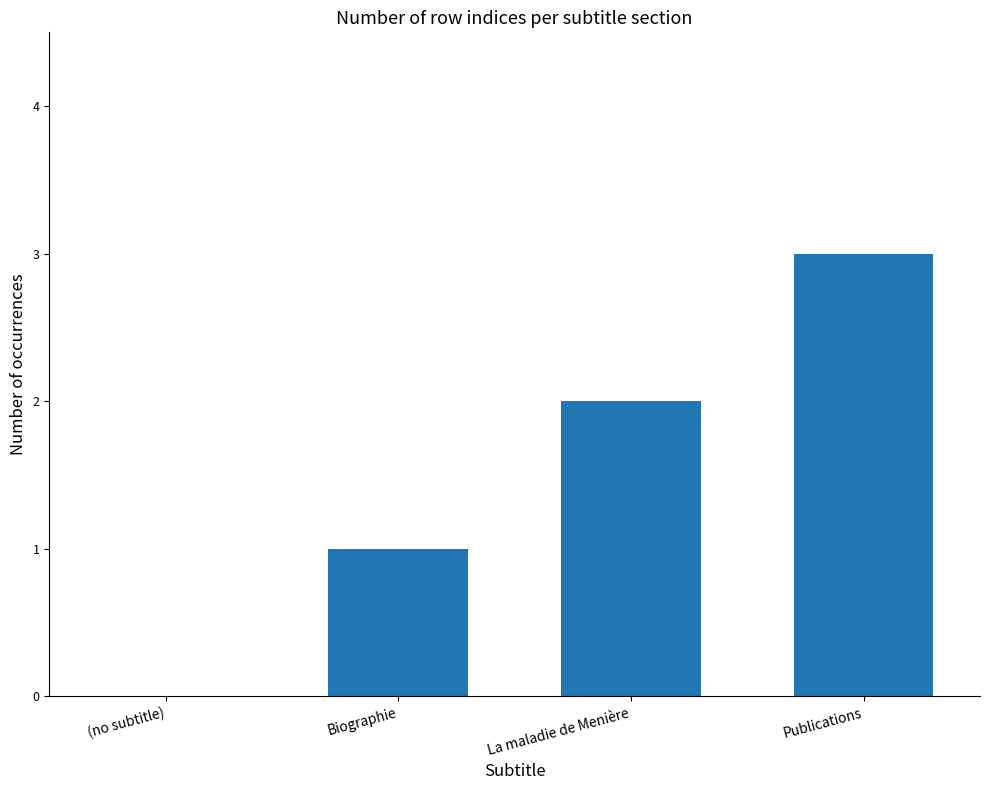

The chart shows a value of -2 at (no subtitle). True or false?

False